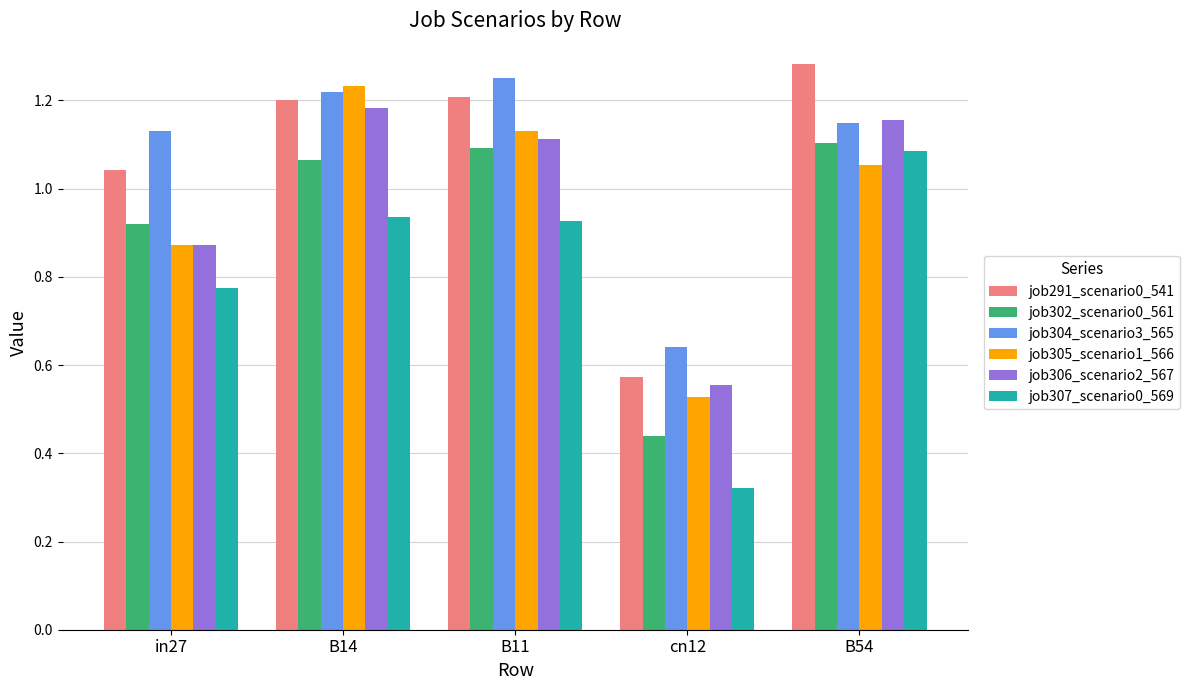

What are all the series names shown in the legend?

job291_scenario0_541, job302_scenario0_561, job304_scenario3_565, job305_scenario1_566, job306_scenario2_567, job307_scenario0_569